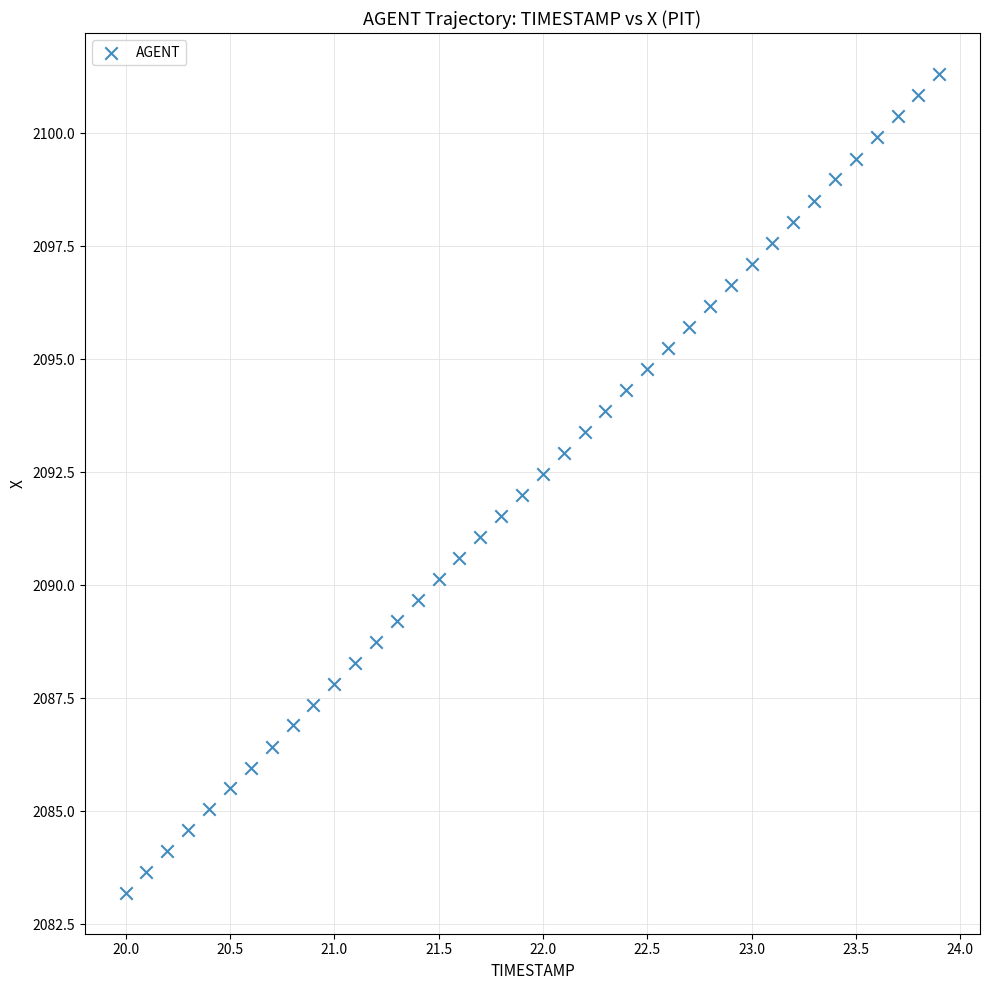

What is the range of X values (max minus min)?

3.9